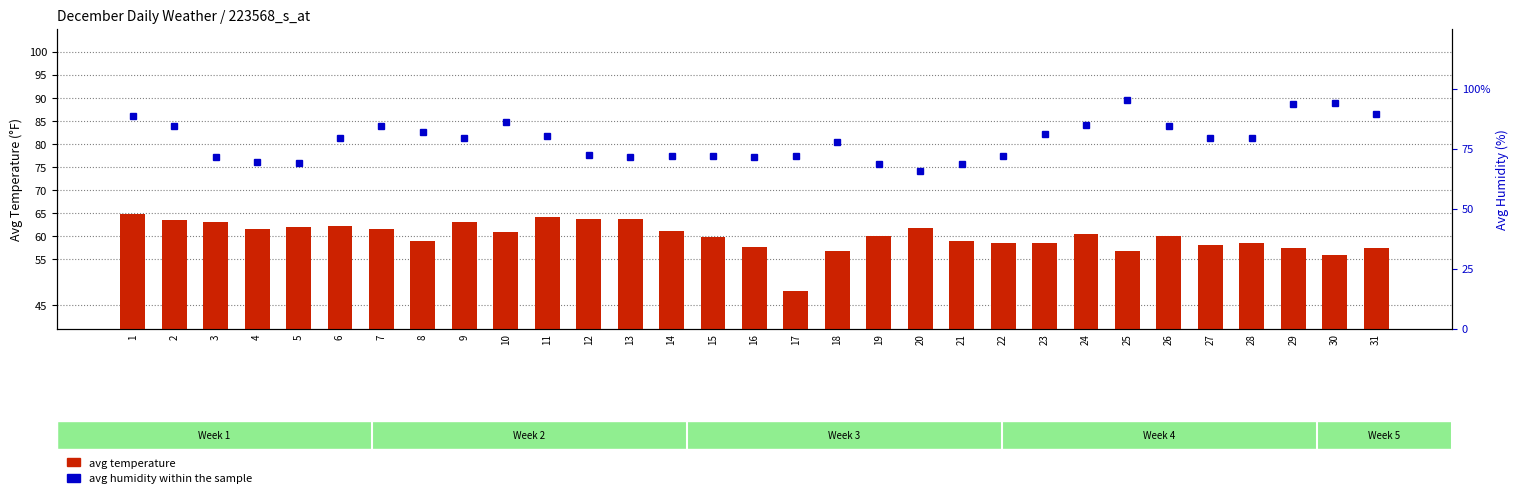

What is the spread (max minus min) of values at 2?

21.0